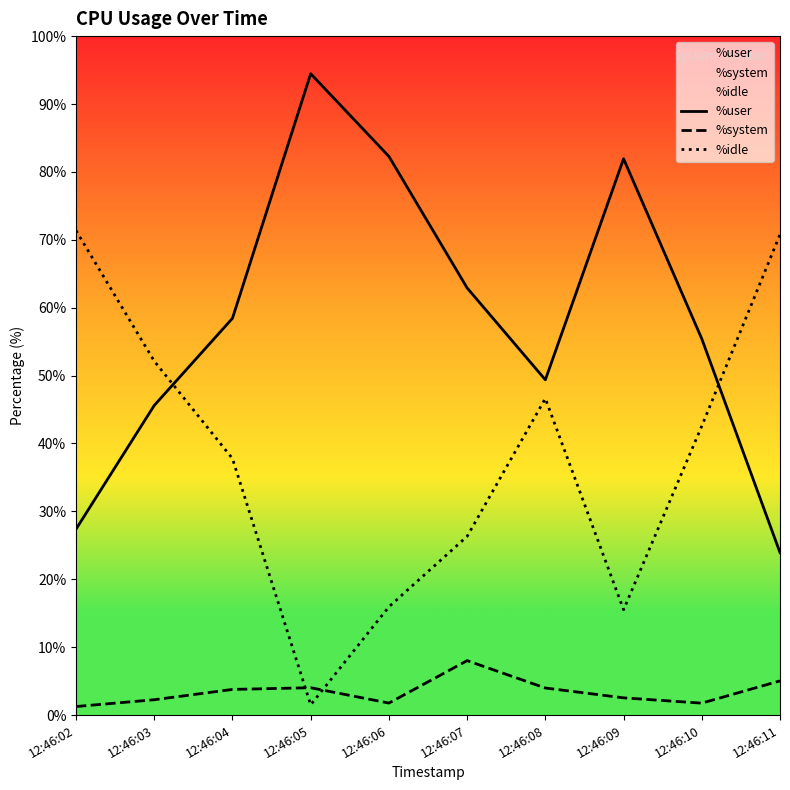

Where is %user nearest to the value 59?

12:46:04